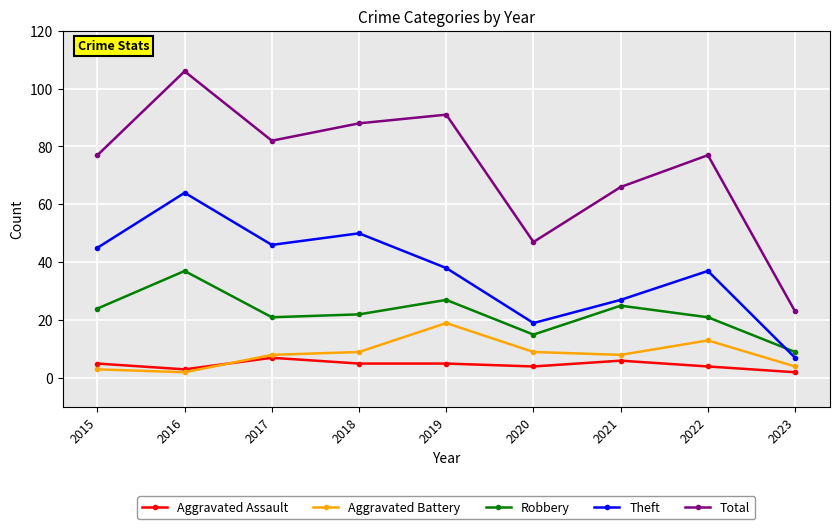

Count the number of data series in this chart.

5